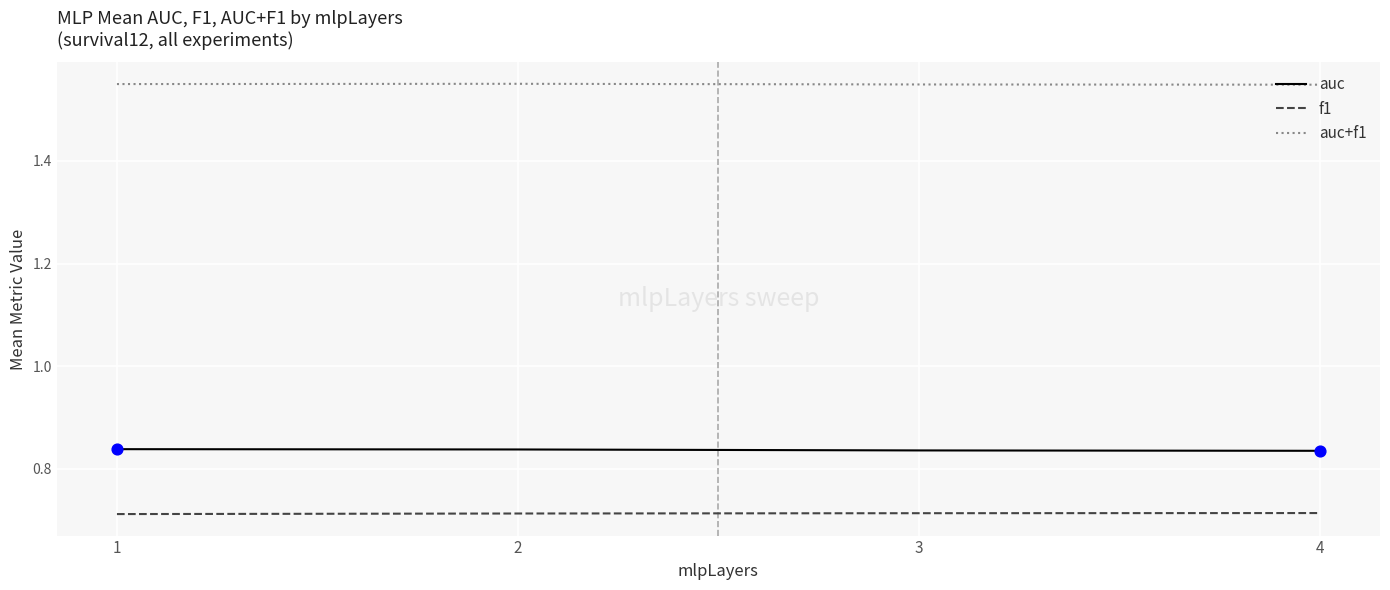

Rank the series at 4 from highest to lowest value.

auc+f1, auc, f1